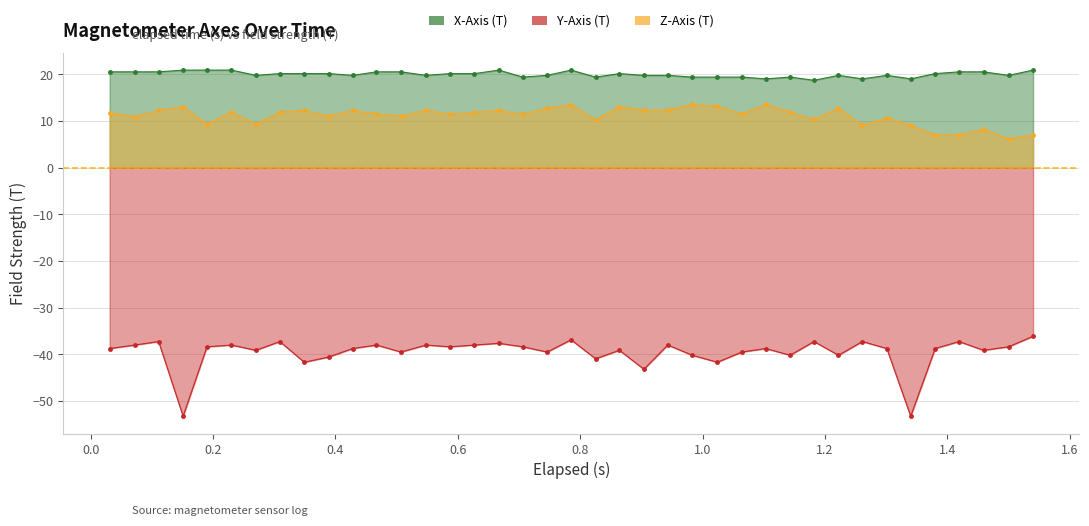

What is the lowest value of the Z-Axis (T) series?

6.2